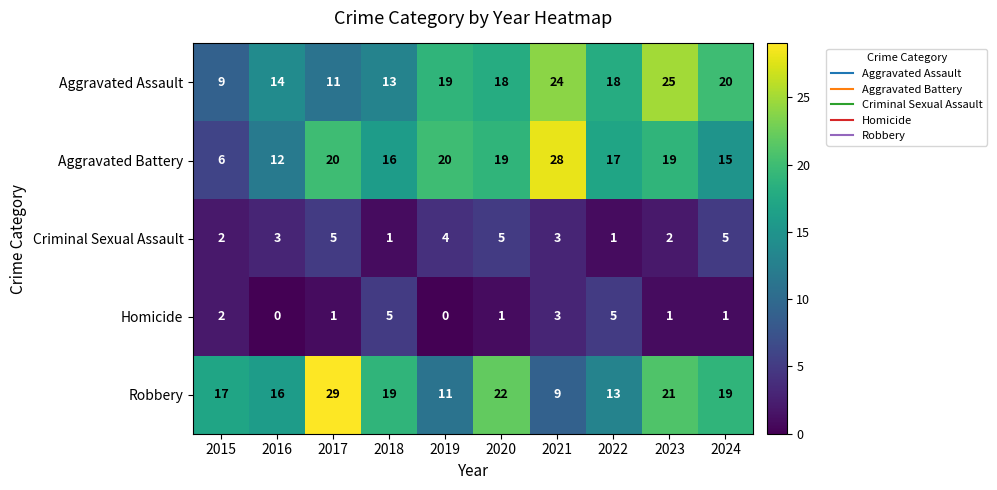

At 2019, list the series in order from smallest to largest.

Homicide, Criminal Sexual Assault, Robbery, Aggravated Assault, Aggravated Battery